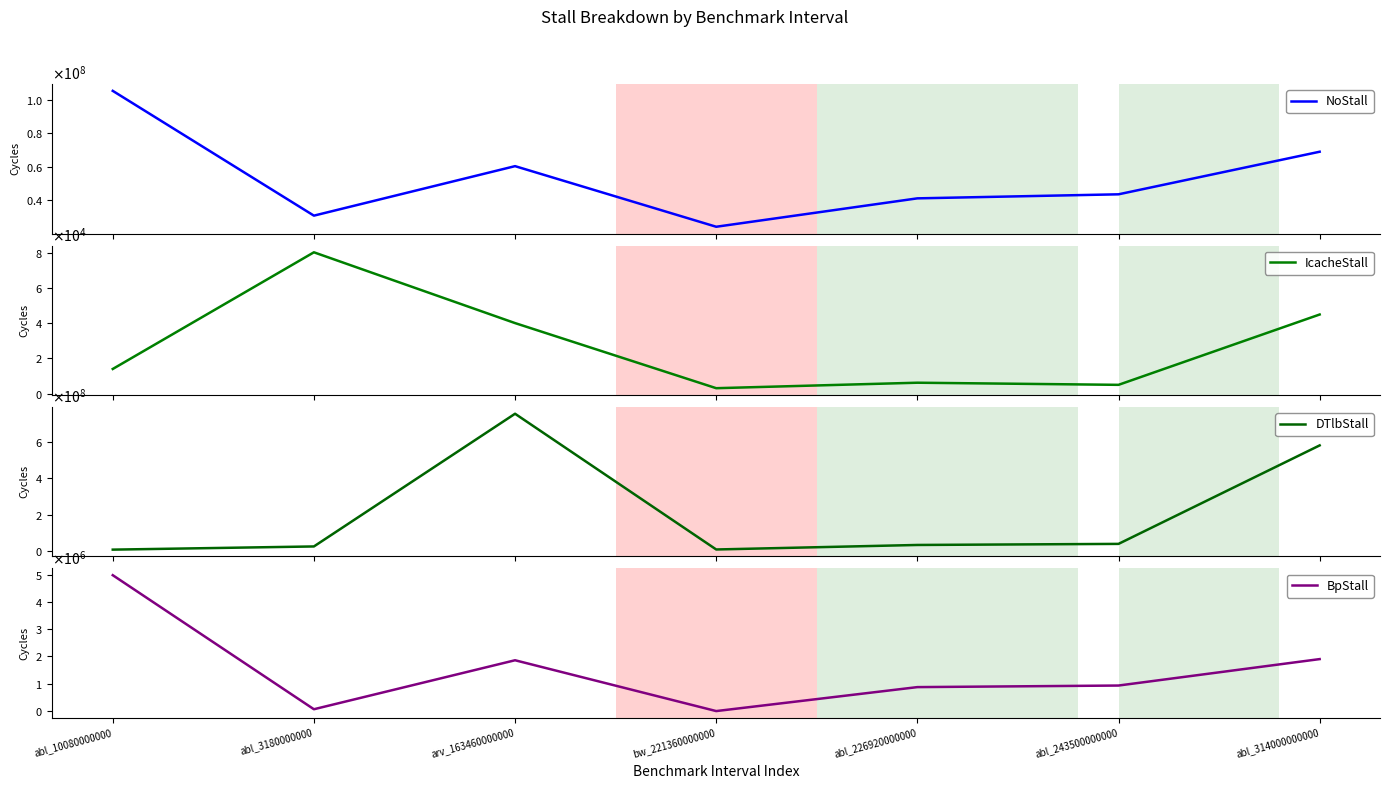

What value does the IcacheStall series have at abl_10080000000?

14024